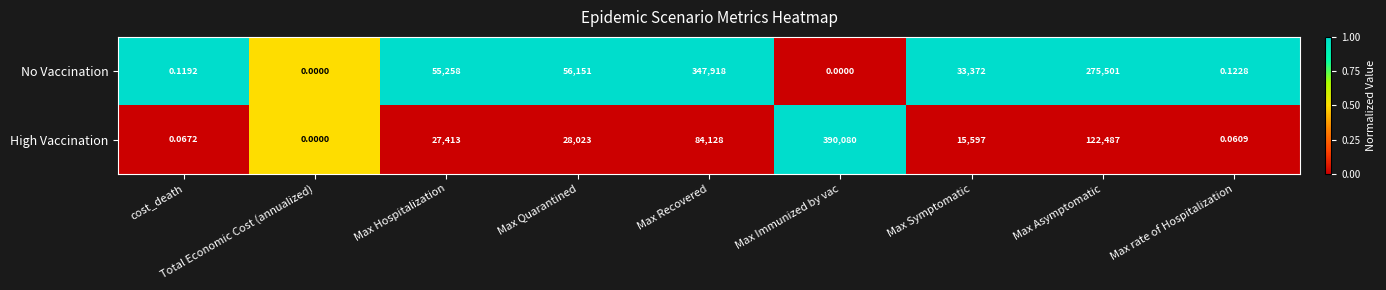

At which category is the sum across all series the highest?

Max Recovered